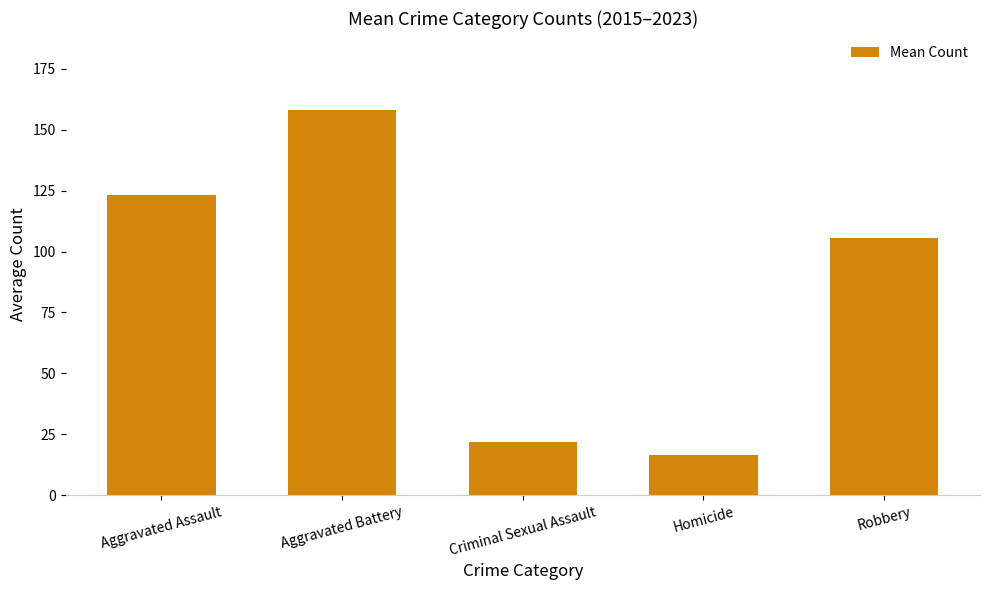

What is the change in value from Criminal Sexual Assault to Robbery?

+83.7